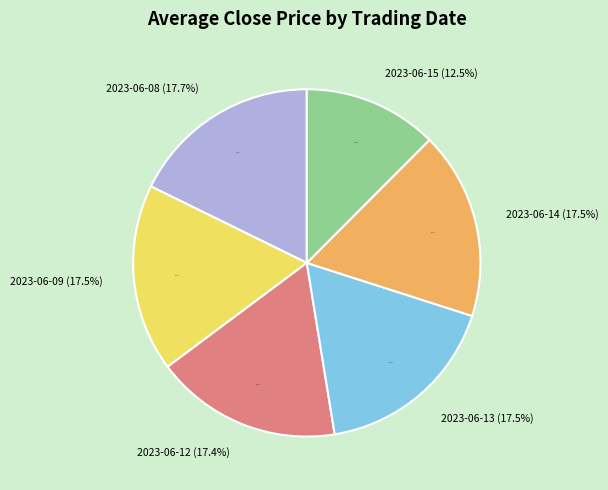

Which slice is the smallest?

15